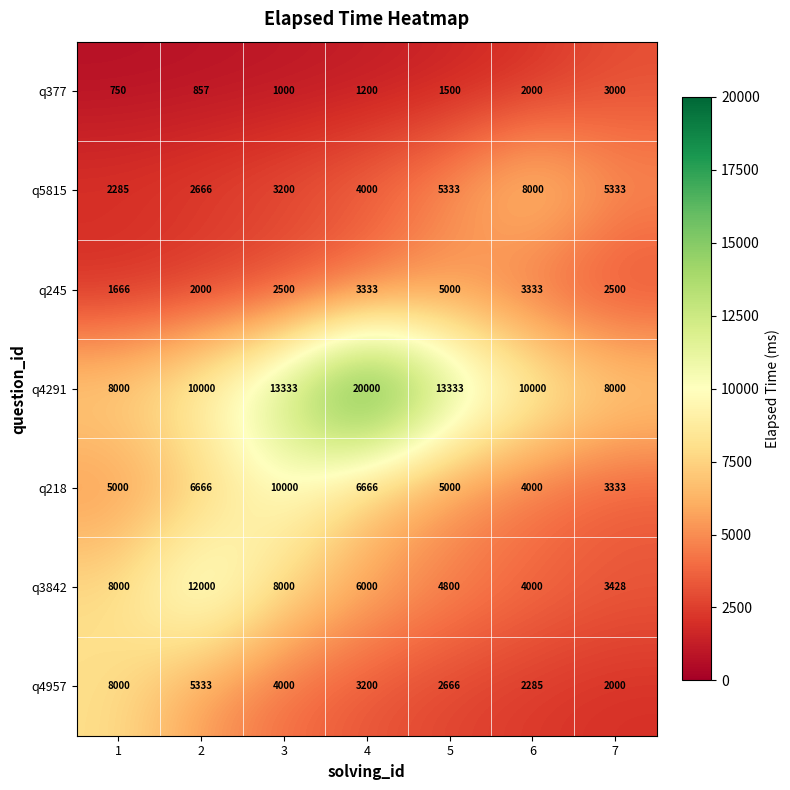

Which category has the lowest value across all series?

1